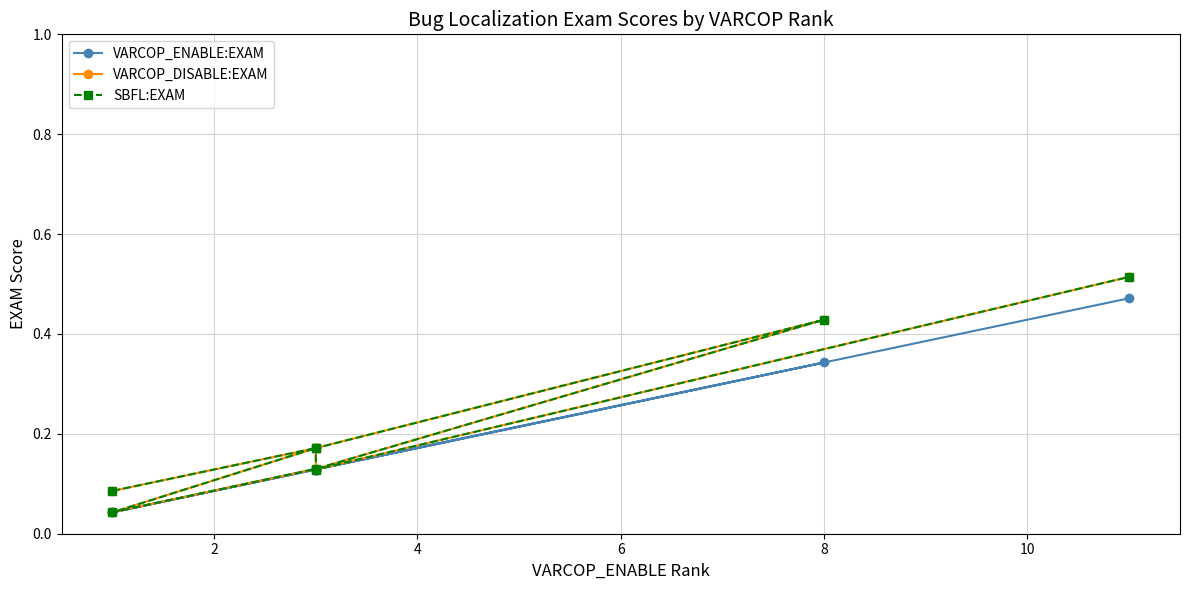

What are all the series names shown in the legend?

VARCOP_ENABLE:EXAM, VARCOP_DISABLE:EXAM, SBFL:EXAM